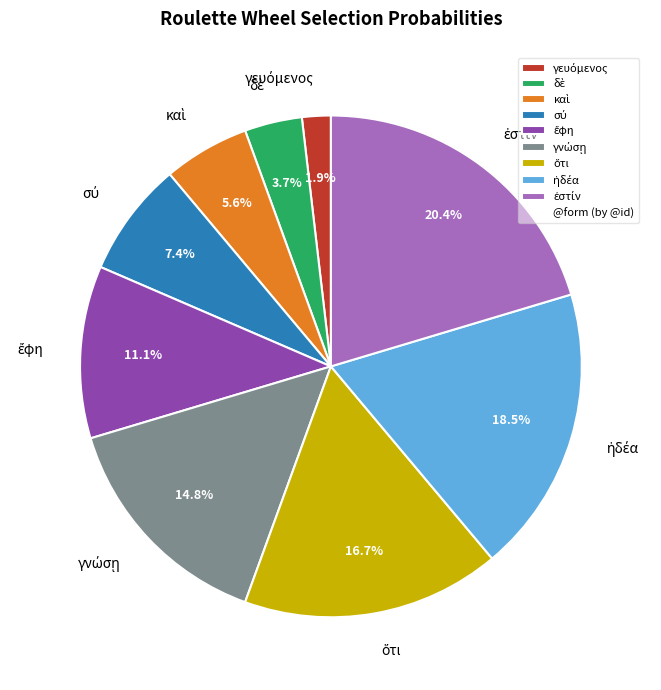

Is there any slice that represents more than half of the pie?

No